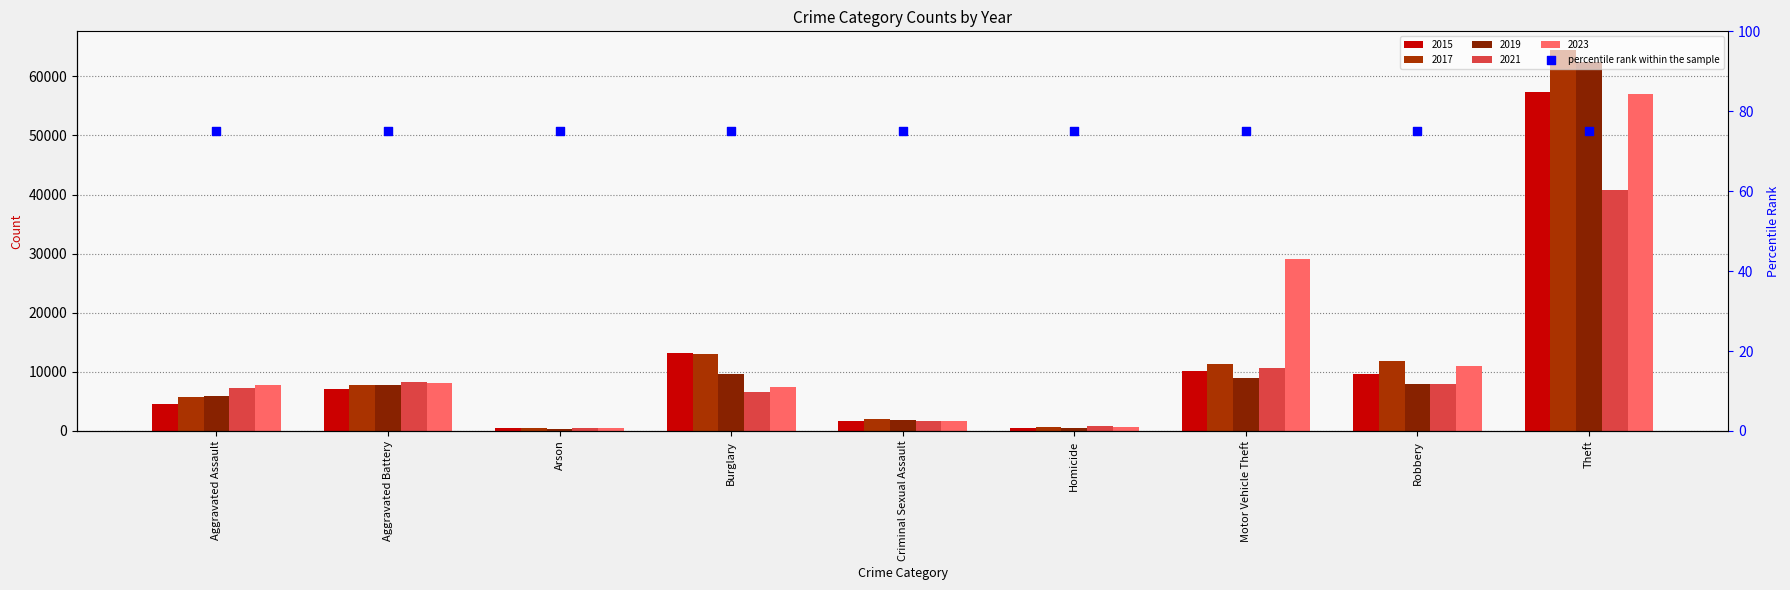

At which category is the sum across all series the highest?

Theft